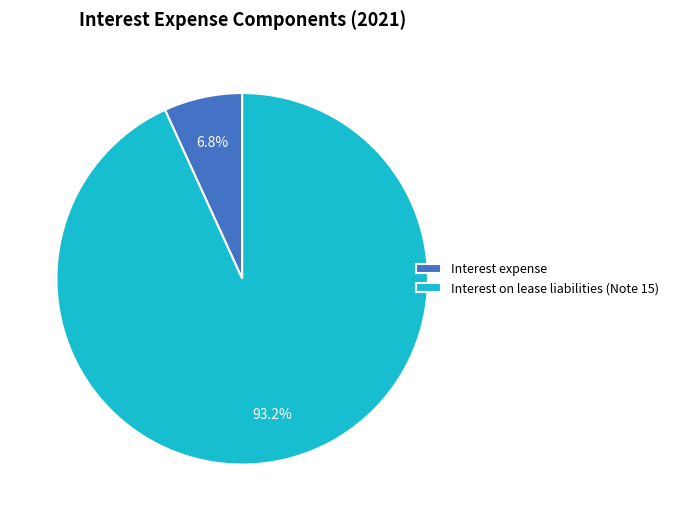

True or false: Interest on lease liabilities (Note 15) accounts for 93% of the total.

True